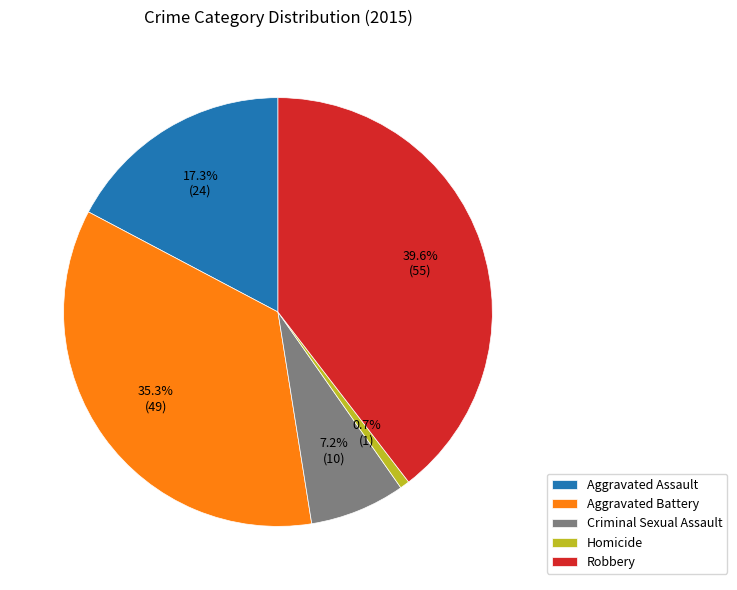

What is the largest slice in the pie chart?

Robbery